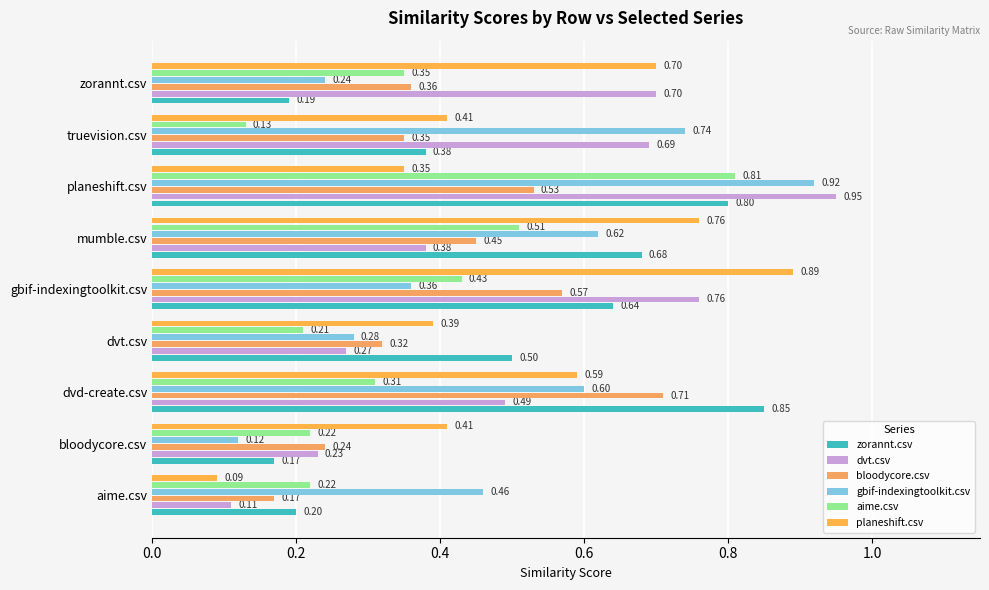

How many data points does each series have?

9